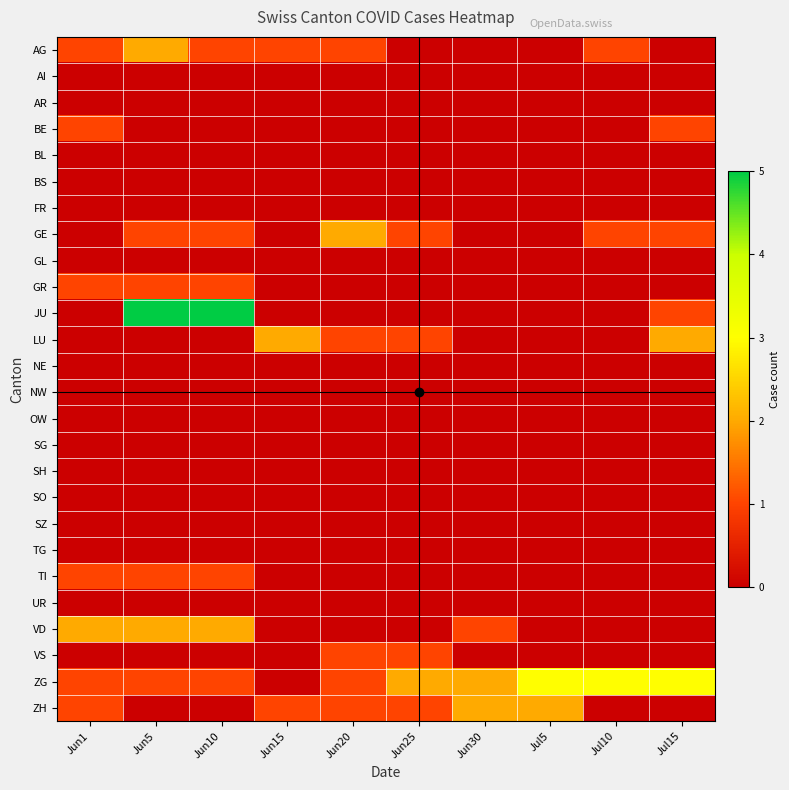

Reading right to left, extract all data points from this chart.

AG: Jul15=0	Jul10=1	Jul5=0	Jun30=0	Jun25=0	Jun20=1	Jun15=1	Jun10=1	Jun5=2	Jun1=1
AI: Jul15=0	Jul10=0	Jul5=0	Jun30=0	Jun25=0	Jun20=0	Jun15=0	Jun10=0	Jun5=0	Jun1=0
AR: Jul15=0	Jul10=0	Jul5=0	Jun30=0	Jun25=0	Jun20=0	Jun15=0	Jun10=0	Jun5=0	Jun1=0
BE: Jul15=1	Jul10=0	Jul5=0	Jun30=0	Jun25=0	Jun20=0	Jun15=0	Jun10=0	Jun5=0	Jun1=1
BL: Jul15=0	Jul10=0	Jul5=0	Jun30=0	Jun25=0	Jun20=0	Jun15=0	Jun10=0	Jun5=0	Jun1=0
BS: Jul15=0	Jul10=0	Jul5=0	Jun30=0	Jun25=0	Jun20=0	Jun15=0	Jun10=0	Jun5=0	Jun1=0
FR: Jul15=0	Jul10=0	Jul5=0	Jun30=0	Jun25=0	Jun20=0	Jun15=0	Jun10=0	Jun5=0	Jun1=0
GE: Jul15=1	Jul10=1	Jul5=0	Jun30=0	Jun25=1	Jun20=2	Jun15=0	Jun10=1	Jun5=1	Jun1=0
GL: Jul15=0	Jul10=0	Jul5=0	Jun30=0	Jun25=0	Jun20=0	Jun15=0	Jun10=0	Jun5=0	Jun1=0
GR: Jul15=0	Jul10=0	Jul5=0	Jun30=0	Jun25=0	Jun20=0	Jun15=0	Jun10=1	Jun5=1	Jun1=1
JU: Jul15=1	Jul10=0	Jul5=0	Jun30=0	Jun25=0	Jun20=0	Jun15=0	Jun10=5	Jun5=5	Jun1=0
LU: Jul15=2	Jul10=0	Jul5=0	Jun30=0	Jun25=1	Jun20=1	Jun15=2	Jun10=0	Jun5=0	Jun1=0
NE: Jul15=0	Jul10=0	Jul5=0	Jun30=0	Jun25=0	Jun20=0	Jun15=0	Jun10=0	Jun5=0	Jun1=0
NW: Jul15=0	Jul10=0	Jul5=0	Jun30=0	Jun25=0	Jun20=0	Jun15=0	Jun10=0	Jun5=0	Jun1=0
OW: Jul15=0	Jul10=0	Jul5=0	Jun30=0	Jun25=0	Jun20=0	Jun15=0	Jun10=0	Jun5=0	Jun1=0
SG: Jul15=0	Jul10=0	Jul5=0	Jun30=0	Jun25=0	Jun20=0	Jun15=0	Jun10=0	Jun5=0	Jun1=0
SH: Jul15=0	Jul10=0	Jul5=0	Jun30=0	Jun25=0	Jun20=0	Jun15=0	Jun10=0	Jun5=0	Jun1=0
SO: Jul15=0	Jul10=0	Jul5=0	Jun30=0	Jun25=0	Jun20=0	Jun15=0	Jun10=0	Jun5=0	Jun1=0
SZ: Jul15=0	Jul10=0	Jul5=0	Jun30=0	Jun25=0	Jun20=0	Jun15=0	Jun10=0	Jun5=0	Jun1=0
TG: Jul15=0	Jul10=0	Jul5=0	Jun30=0	Jun25=0	Jun20=0	Jun15=0	Jun10=0	Jun5=0	Jun1=0
TI: Jul15=0	Jul10=0	Jul5=0	Jun30=0	Jun25=0	Jun20=0	Jun15=0	Jun10=1	Jun5=1	Jun1=1
UR: Jul15=0	Jul10=0	Jul5=0	Jun30=0	Jun25=0	Jun20=0	Jun15=0	Jun10=0	Jun5=0	Jun1=0
VD: Jul15=0	Jul10=0	Jul5=0	Jun30=1	Jun25=0	Jun20=0	Jun15=0	Jun10=2	Jun5=2	Jun1=2
VS: Jul15=0	Jul10=0	Jul5=0	Jun30=0	Jun25=1	Jun20=1	Jun15=0	Jun10=0	Jun5=0	Jun1=0
ZG: Jul15=3	Jul10=3	Jul5=3	Jun30=2	Jun25=2	Jun20=1	Jun15=0	Jun10=1	Jun5=1	Jun1=1
ZH: Jul15=0	Jul10=0	Jul5=2	Jun30=2	Jun25=1	Jun20=1	Jun15=1	Jun10=0	Jun5=0	Jun1=1